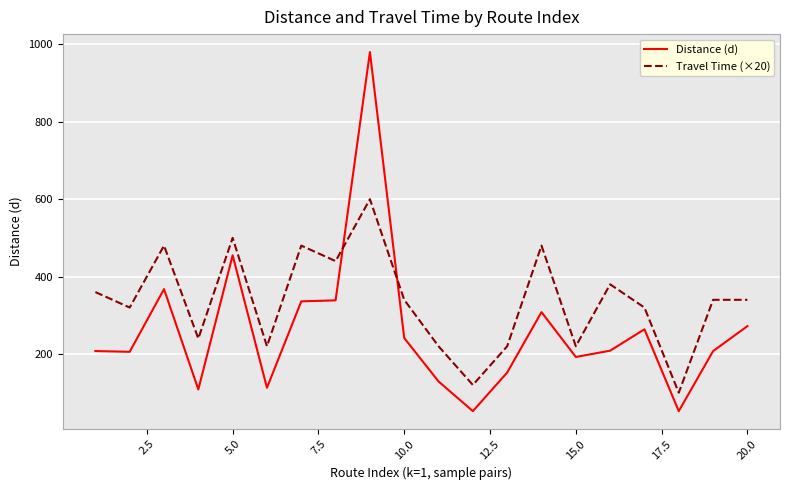

How many times do Distance (d) and Travel Time (×20) cross each other?

2